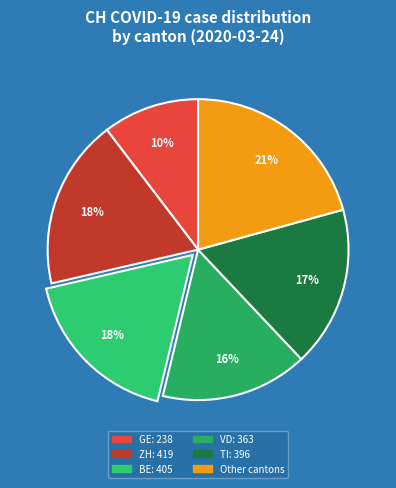

Is there a majority slice in this chart?

No